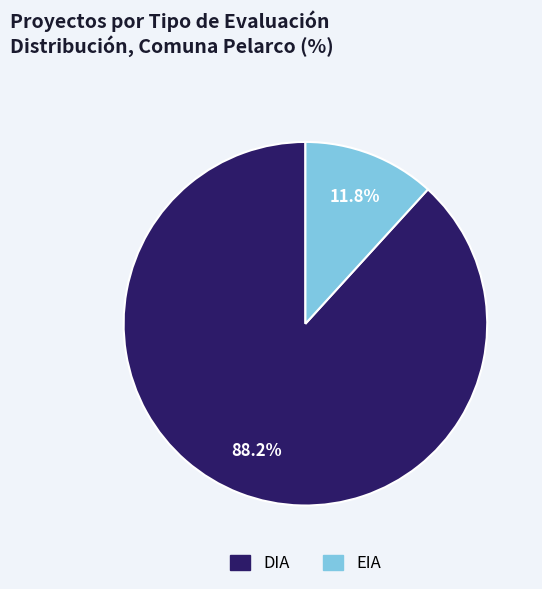

Rank the categories by value from highest to lowest.

DIA, EIA